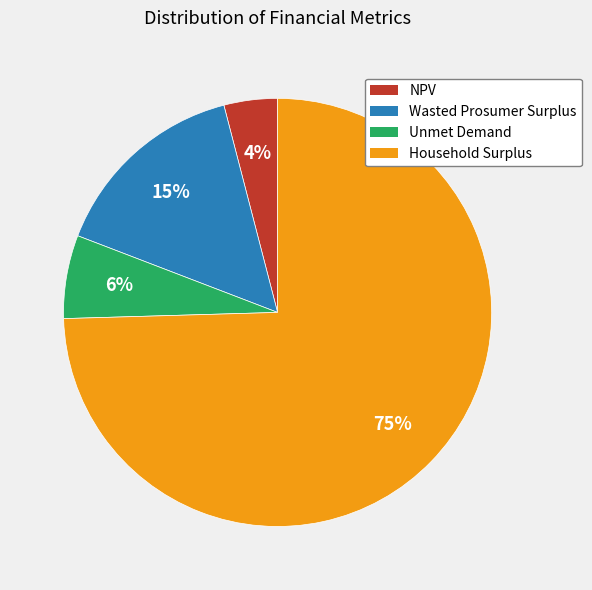

How many segments does this pie chart have?

4